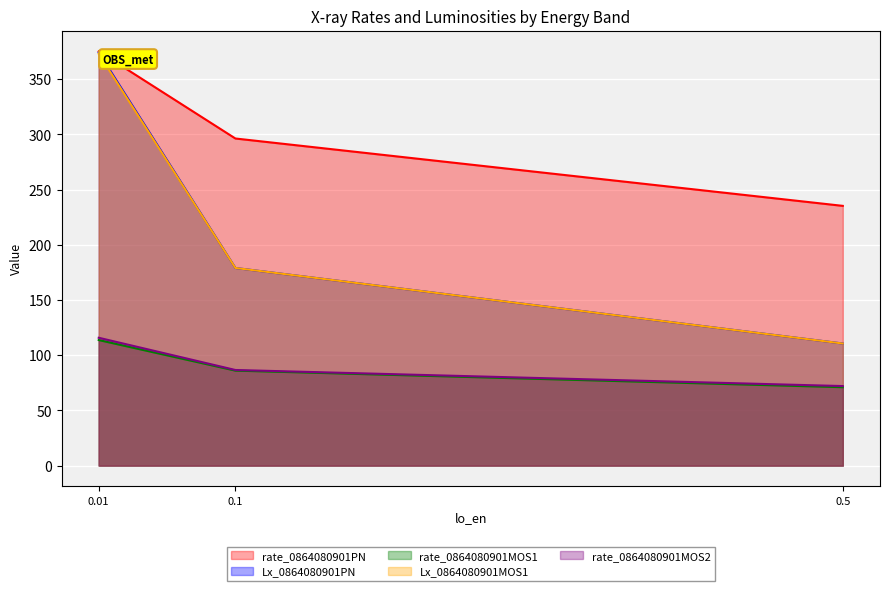

Reading right to left, transcribe all the data shown in this chart.

rate_0864080901PN: 0.01=375.3	0.1=296.3	0.5=235.3
Lx_0864080901PN: 0.01=374.3	0.1=179.1	0.5=110.6
rate_0864080901MOS1: 0.01=113.7	0.1=86.1	0.5=71.0
Lx_0864080901MOS1: 0.01=373.0	0.1=179.1	0.5=110.6
rate_0864080901MOS2: 0.01=115.8	0.1=86.6	0.5=72.1